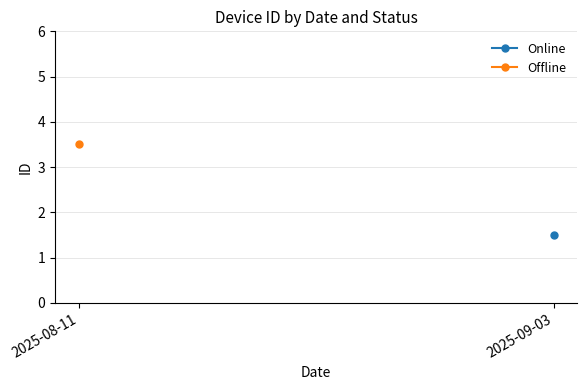

The Offline series shows 1.3 at 2025-08-11. True or false?

False